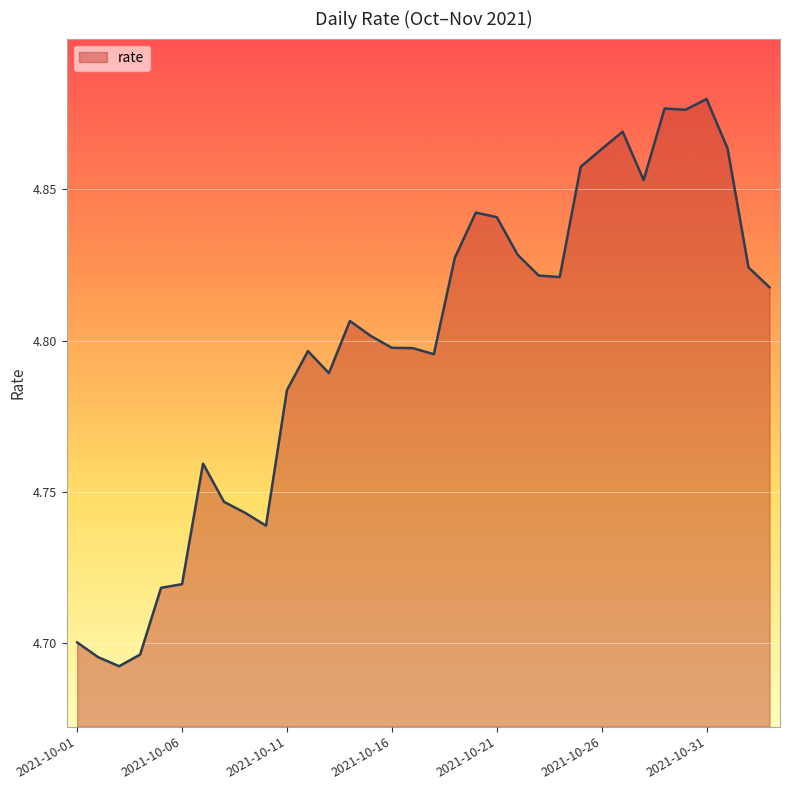

Which category has the highest value across all series?

2021-10-31